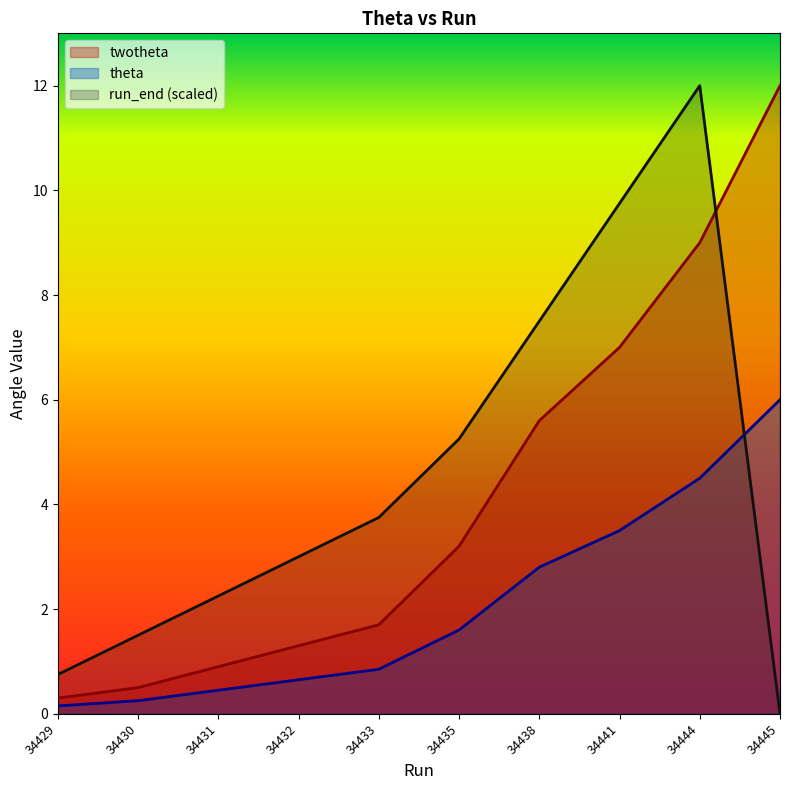

Which series has the largest range (max minus min)?

run_end (scaled)